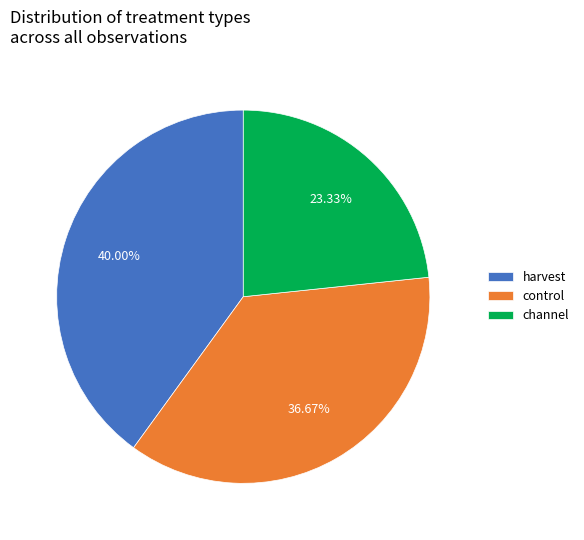

To the nearest percent, what is the difference between the control and channel slice percentages?

13%